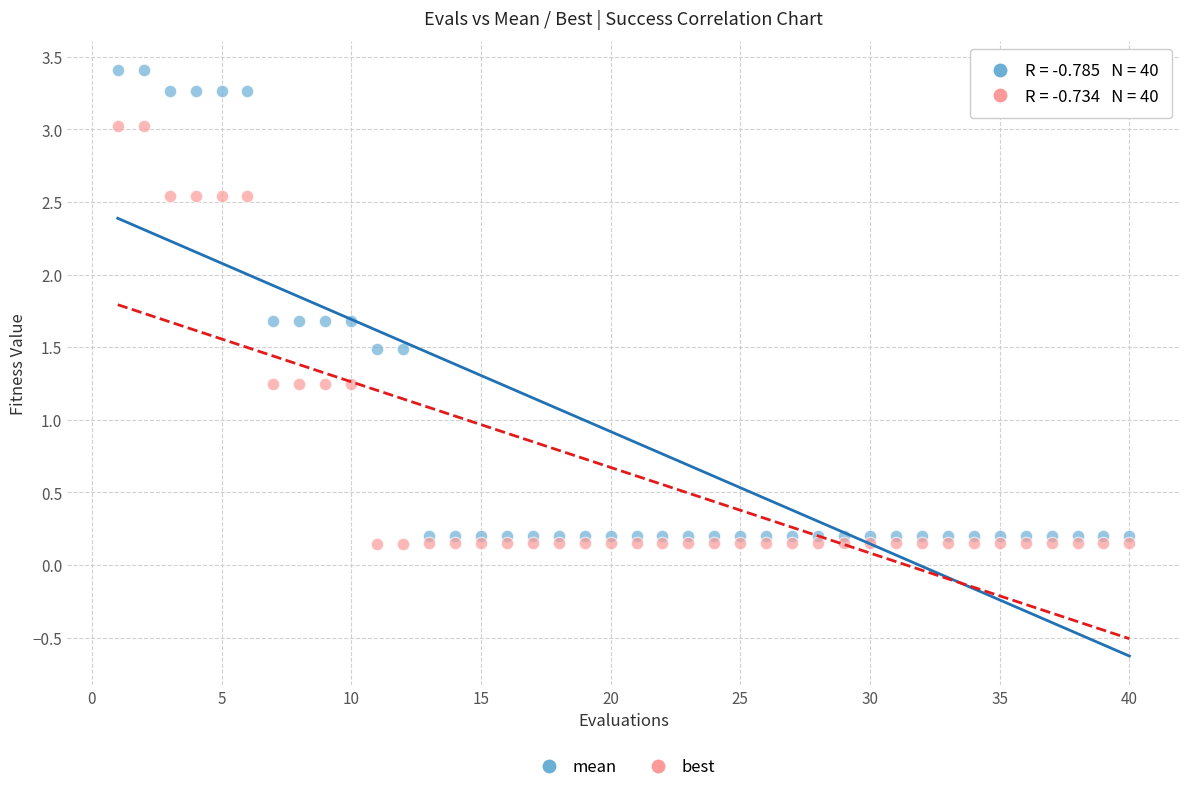

Across all data points, what is the range of X values (max minus min)?

39.0